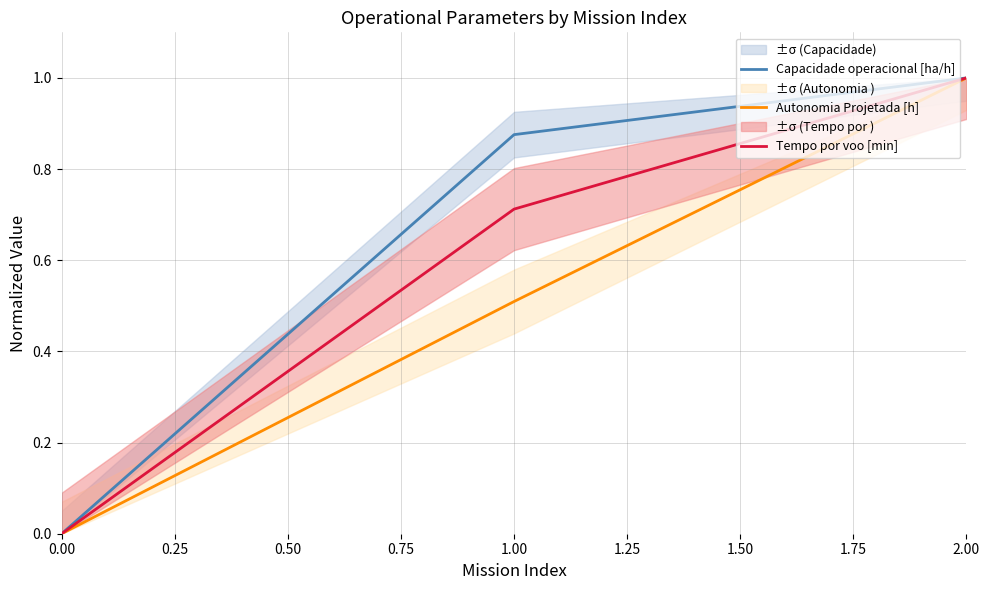

List the labels in order of Capacidade operacional [ha/h] value, largest first.

2.00, 1.00, 0.00